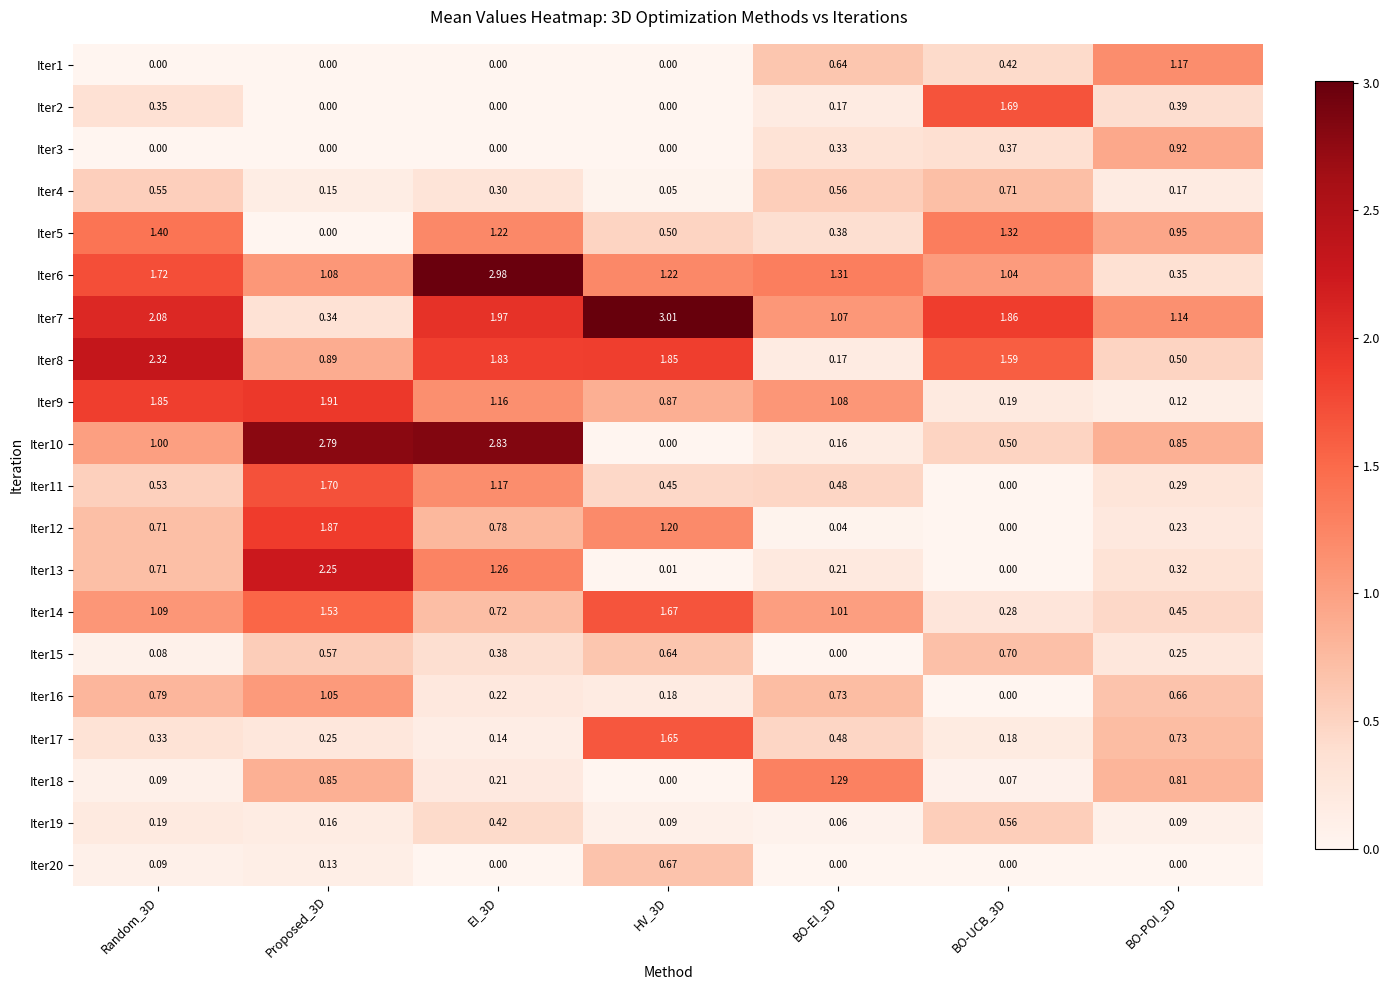

At how many categories does at least one series exceed 2?

4